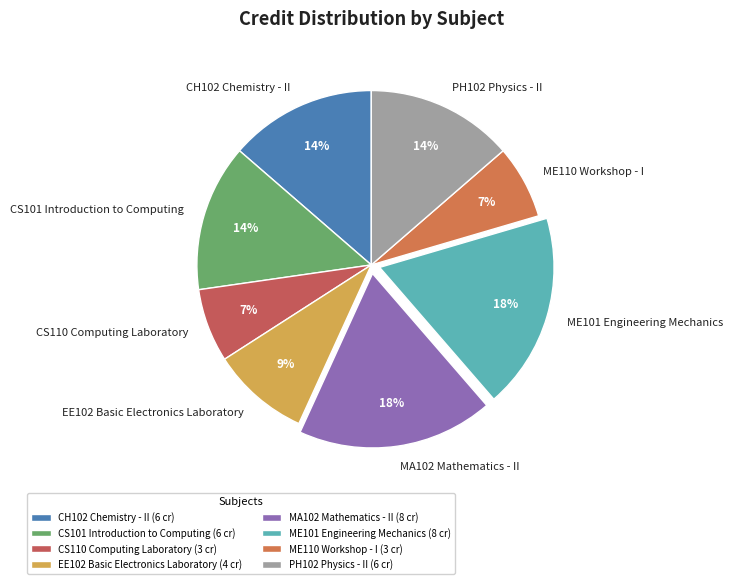

Is PH102 Physics - II the majority of the pie?

No